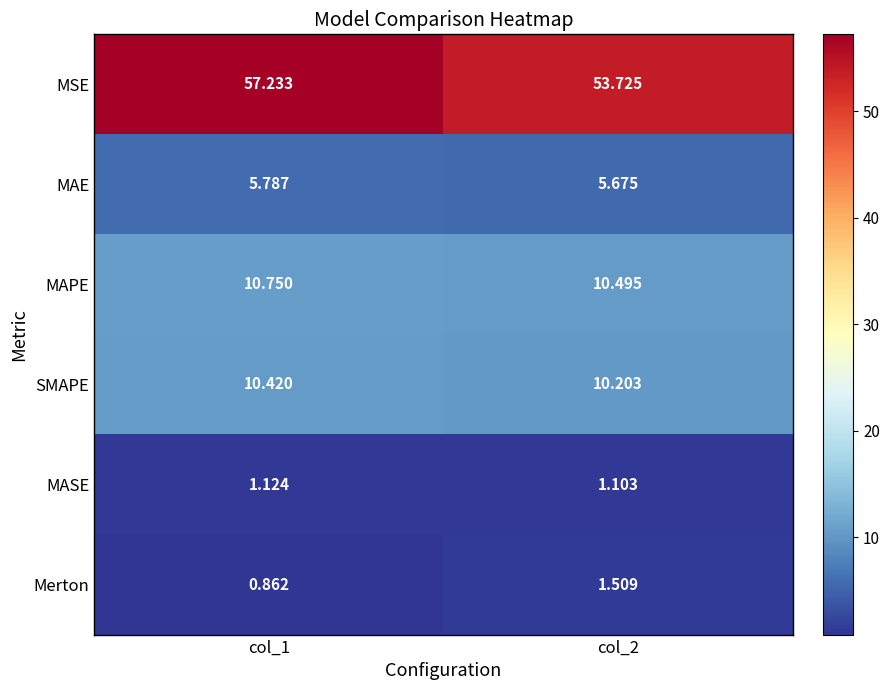

Rank the series at col_1 from lowest to highest value.

Merton, MASE, MAE, SMAPE, MAPE, MSE